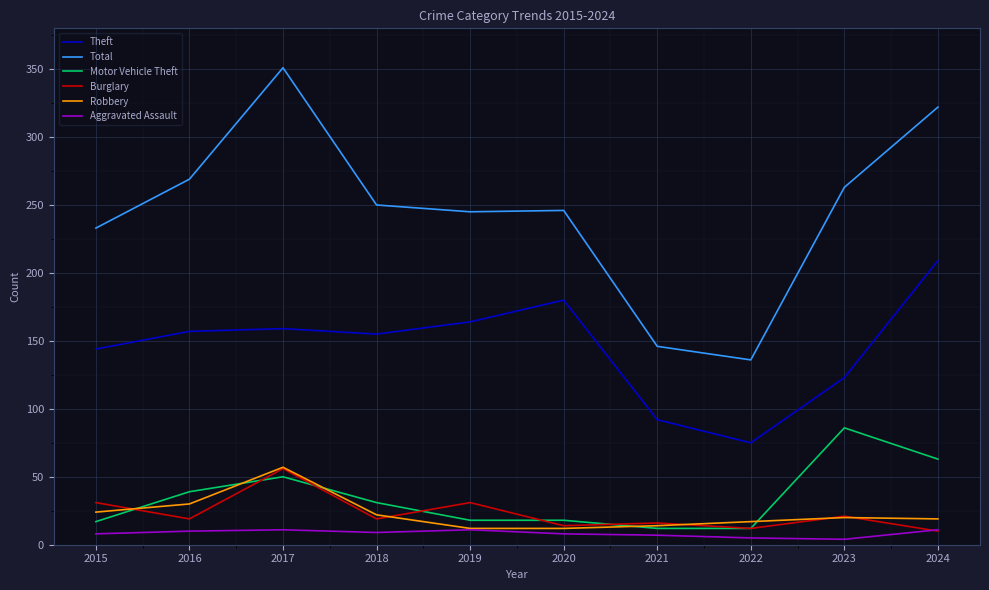

What is the difference between the highest and lowest values at 2020?

238